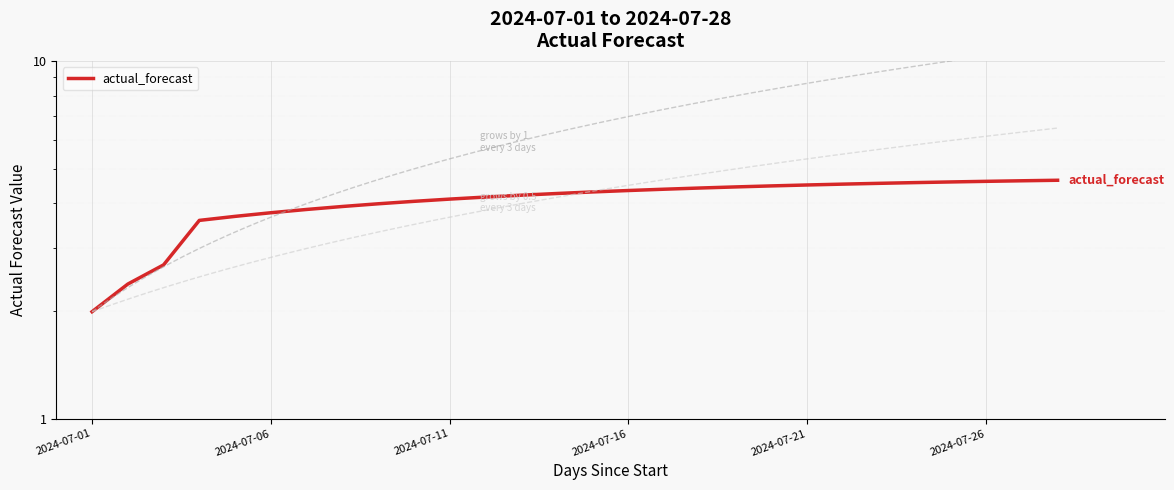

Does the chart display data point markers on the line(s)?

No